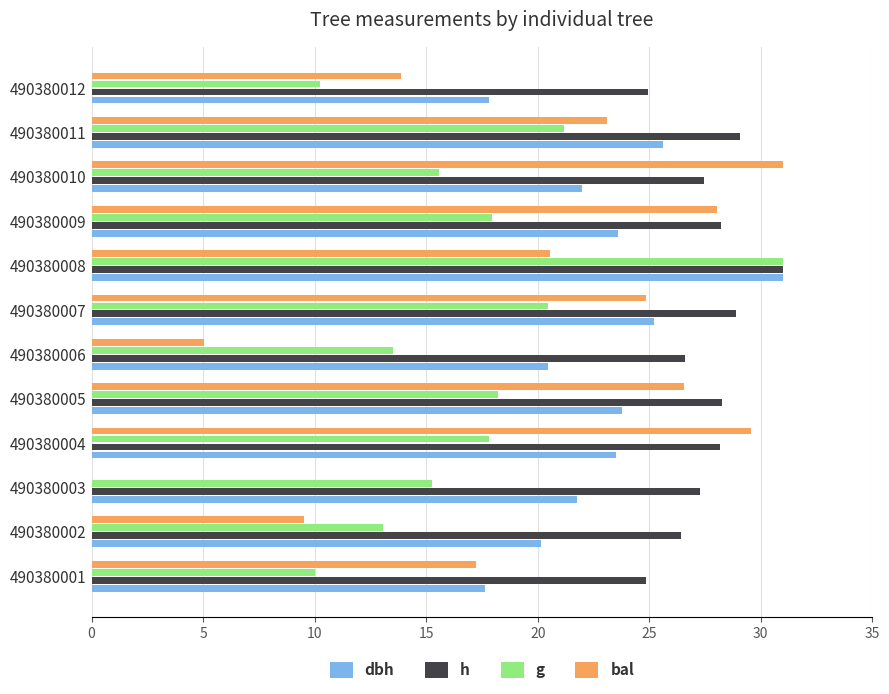

Which series changed the most between 490380007 and 490380012?

bal